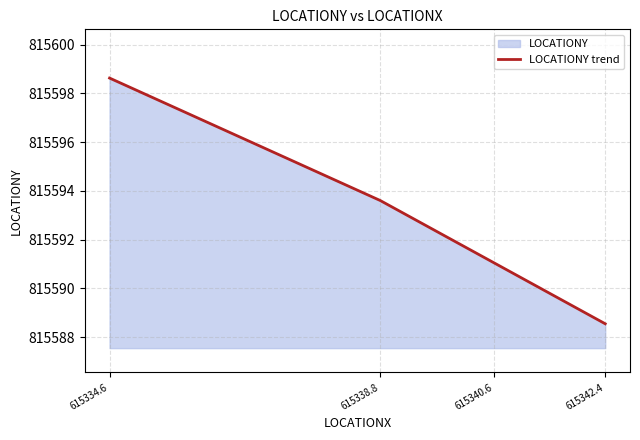

What is the minimum value shown in the chart?

815588.5